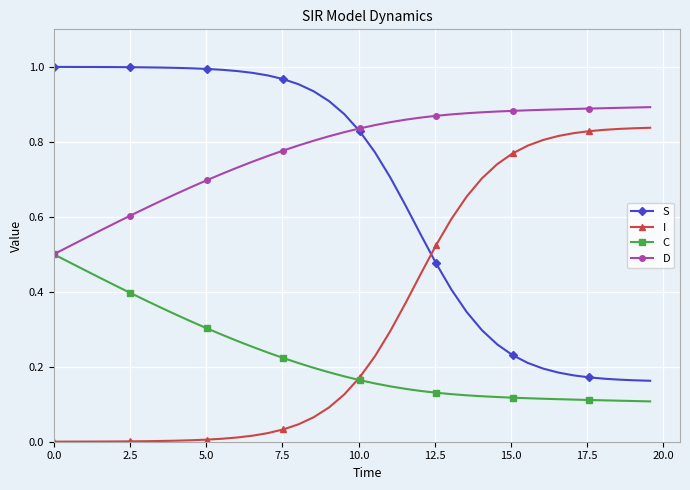

Which series has the largest total across all categories?

D